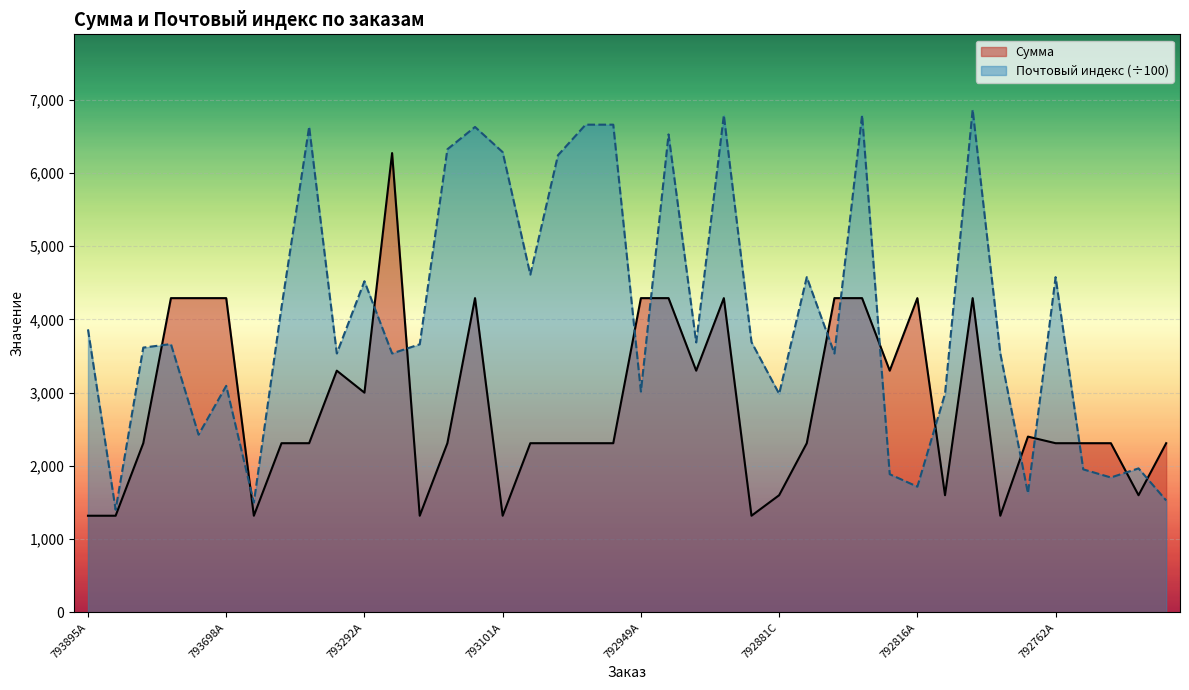

Does the chart display data point markers on the line(s)?

No